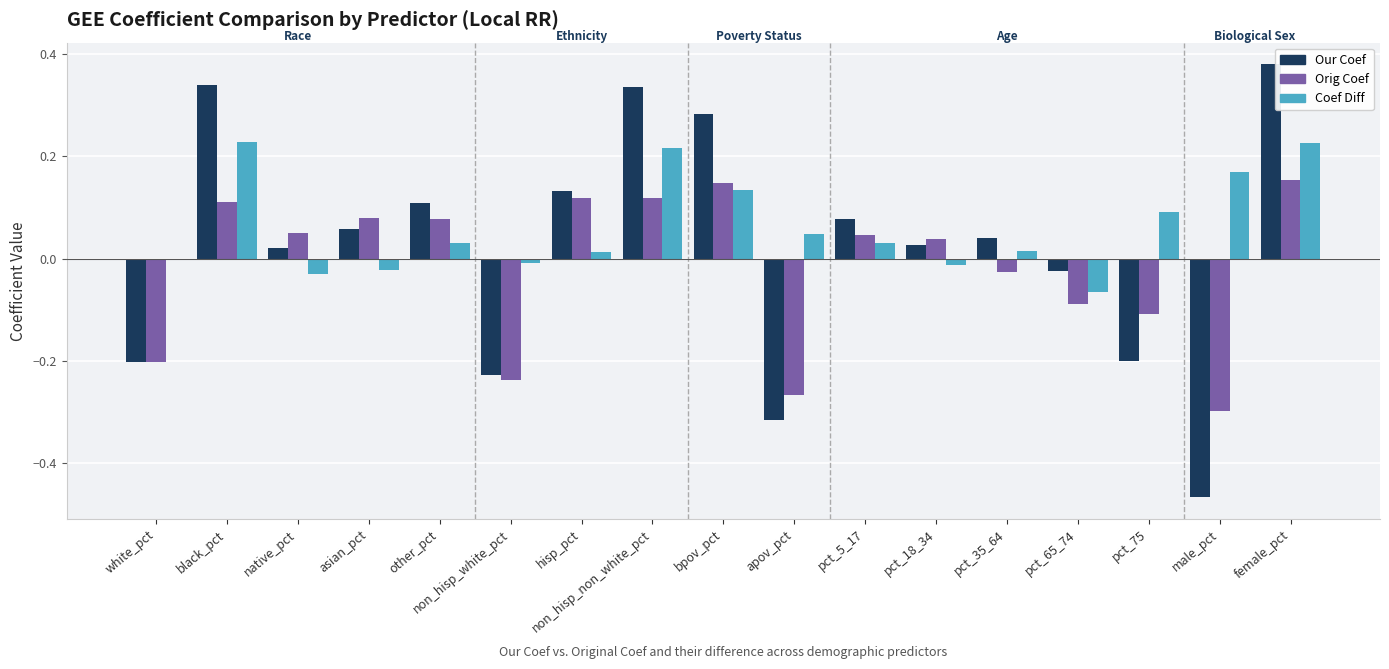

Which series has the largest total across all categories?

Coef Diff